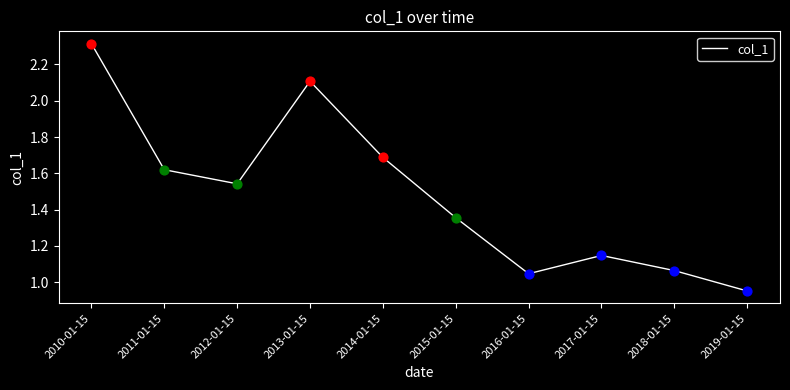

What is the ratio of the value at 2016-01-15 to the value at 2012-01-15?

0.7